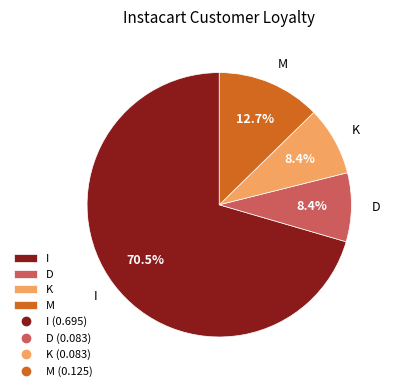

To the nearest percent, what portion does M represent?

13%